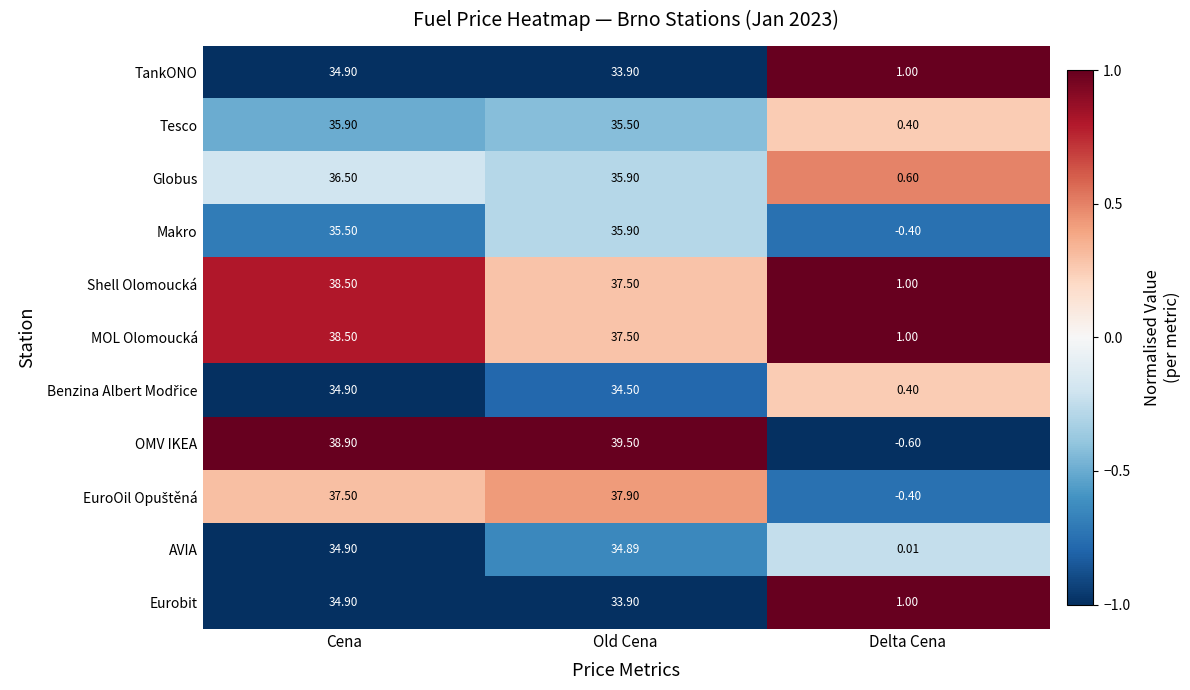

Which category has the lowest value across all series?

Delta Cena